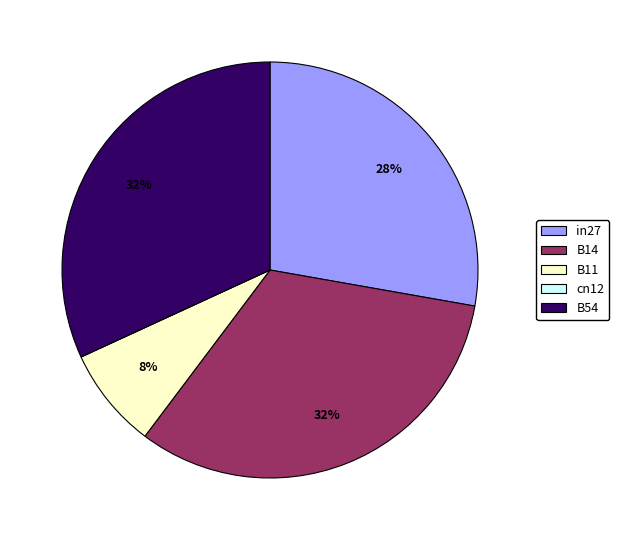

To the nearest percent, what portion does B54 represent?

32%